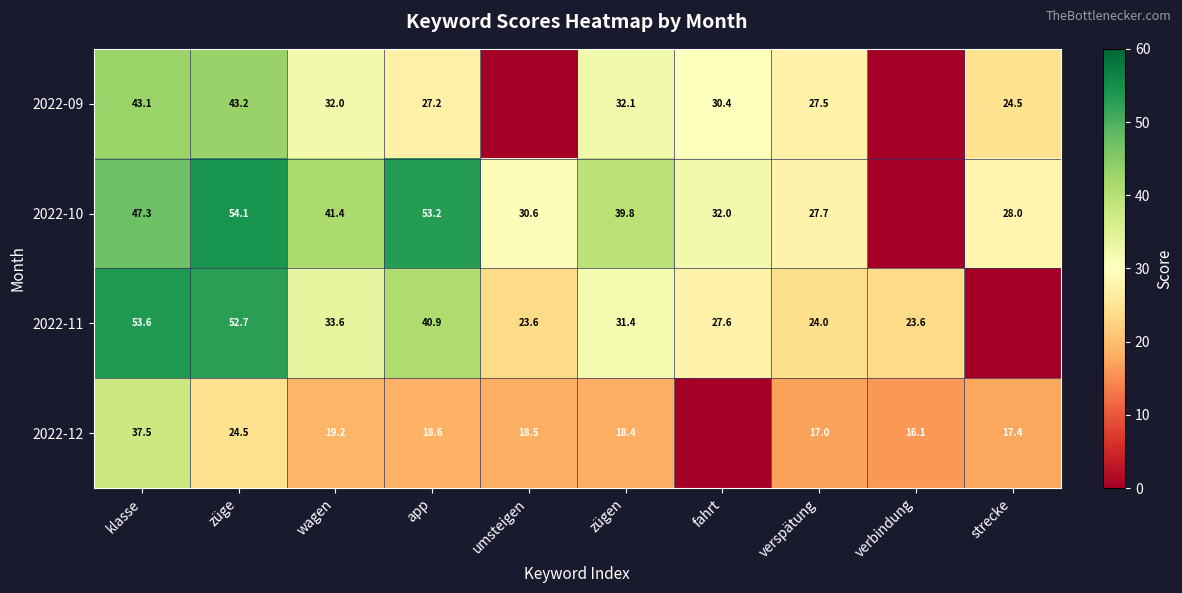

Is it true that 2022-11 equals 53.6 at klasse?

True